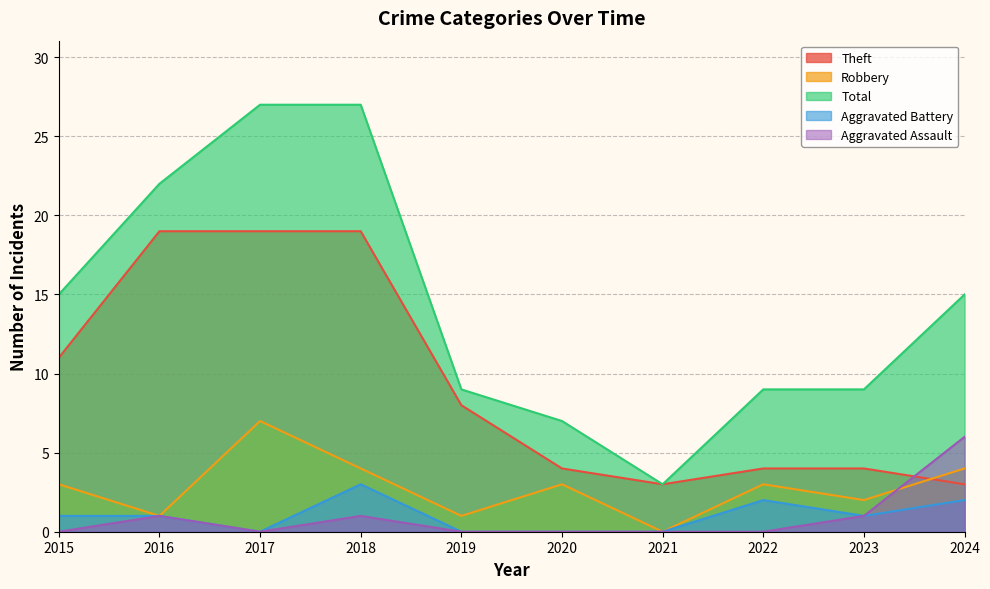

What is the highest value of the Aggravated Assault series?

6